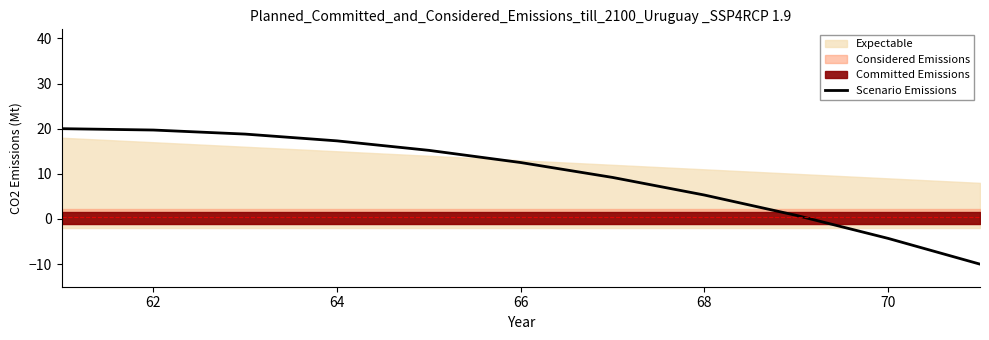

The value of Scenario Emissions at 66 is 3.5. True or false?

False